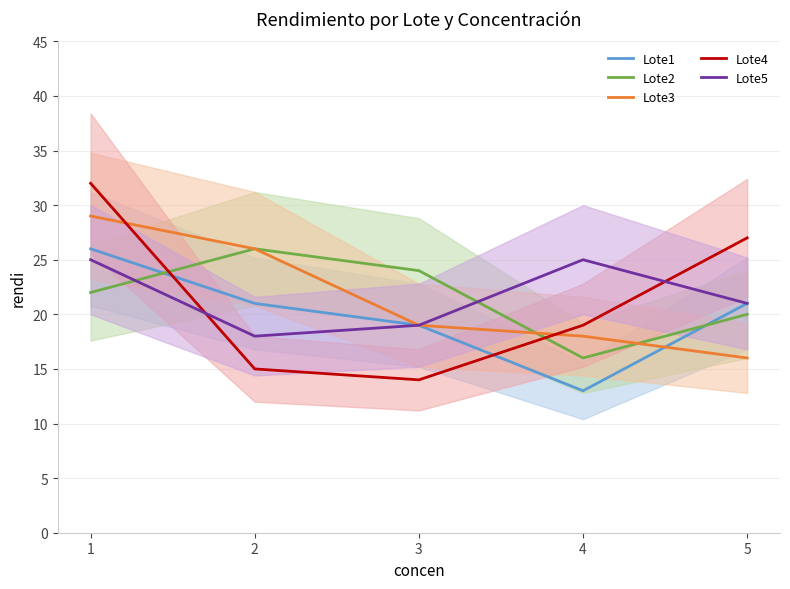

How many values in the Lote1 series exceed 21?

1